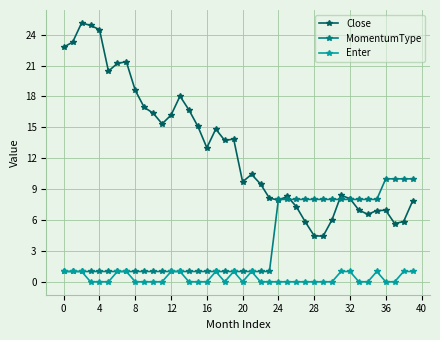

What is the value of the Close point at the 28th from the left?

5.8